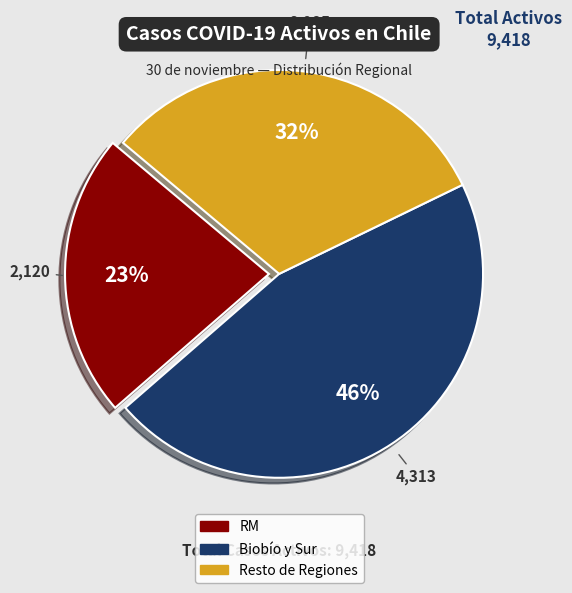

Is there any slice that represents more than half of the pie?

No